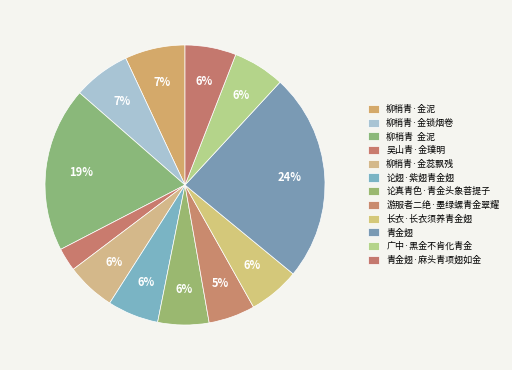

To the nearest percent, what is the difference between the largest and smallest slice percentages?

21%